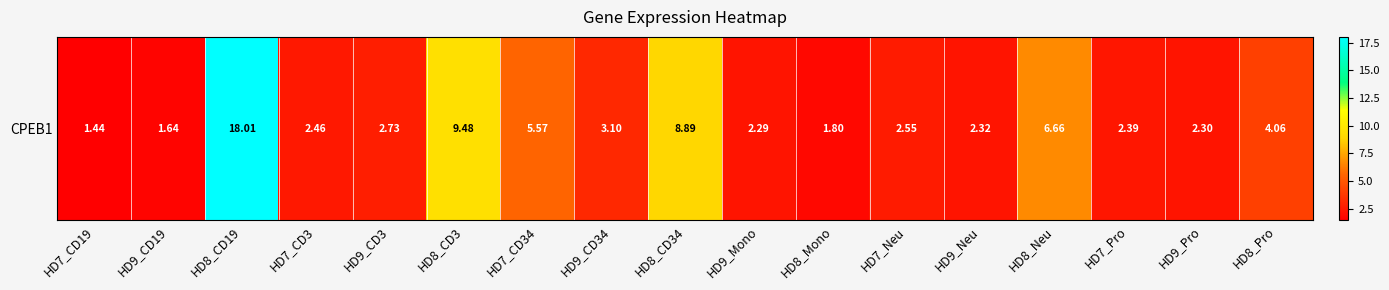

What is the ratio of the value at HD8_CD19 to the value at HD7_Neu?

7.1